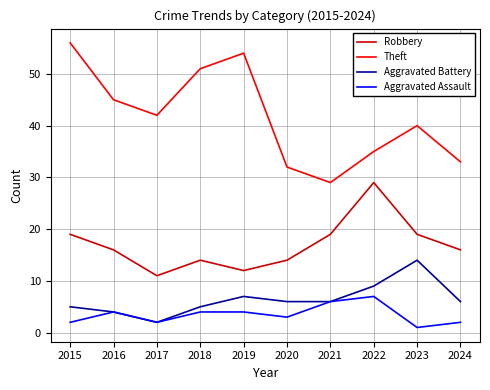

Is it true that Aggravated Battery equals 10 at 2021?

False